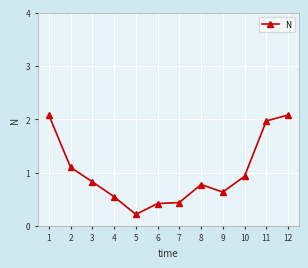

The value at 10 is 2.7. True or false?

False